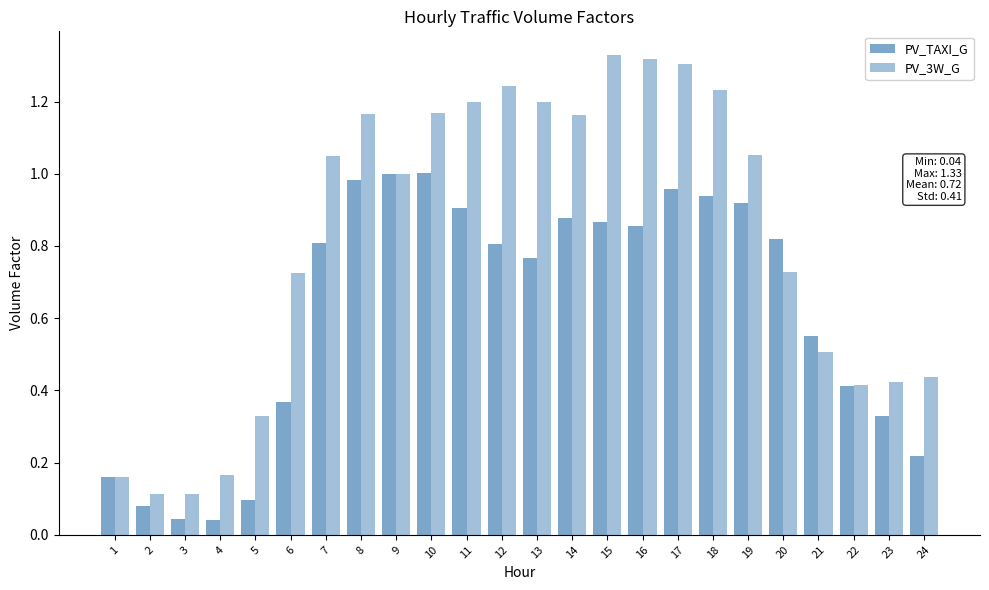

How many groups of bars are there?

24